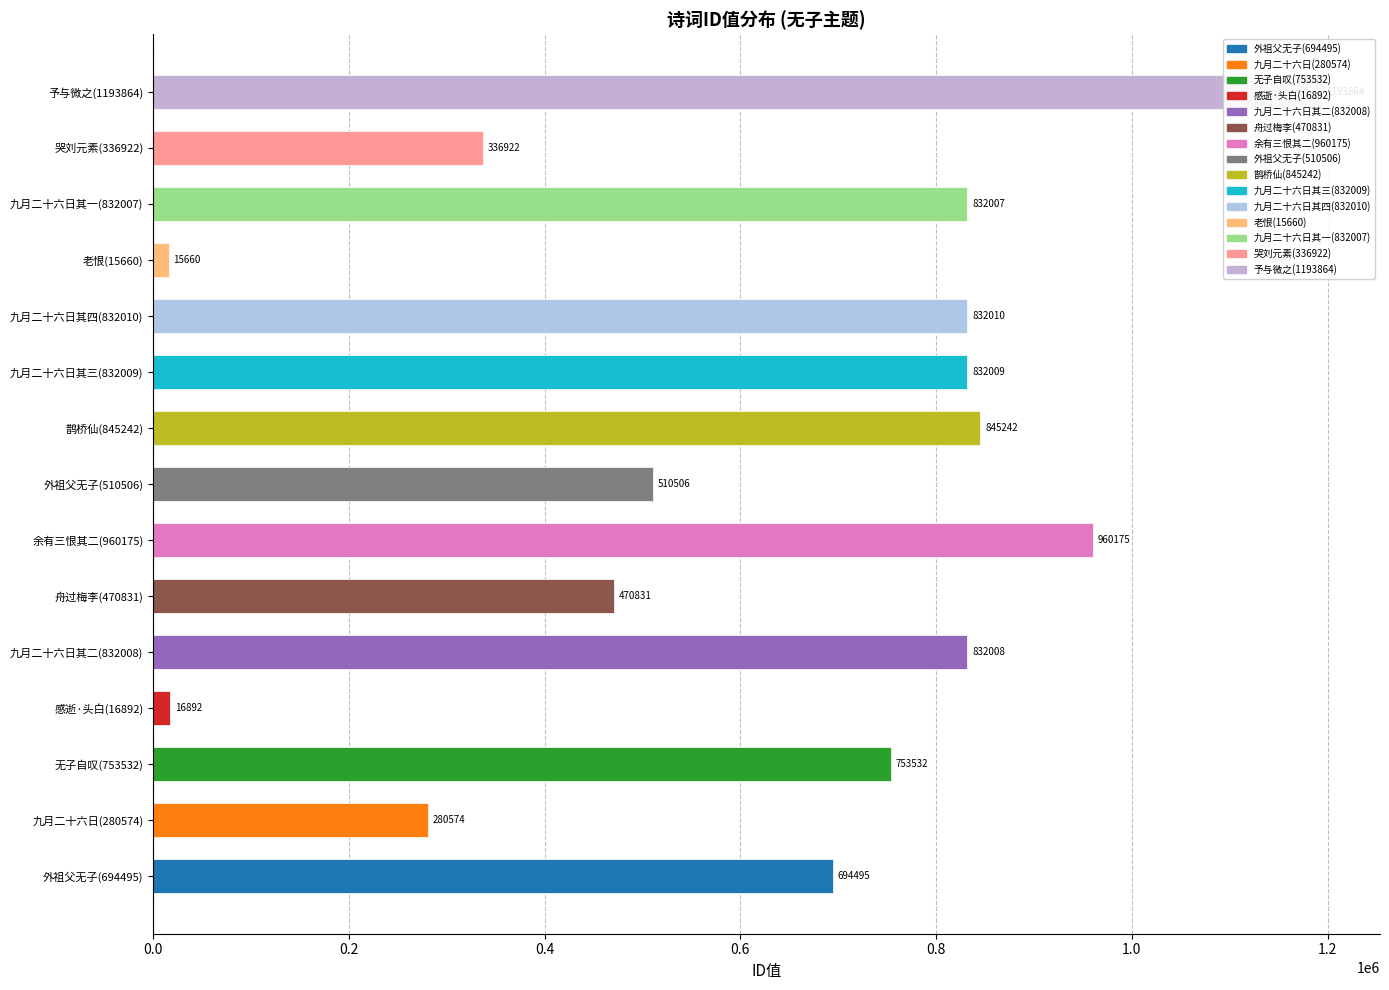

The value at 余有三恨其二(960175) is 1422061. True or false?

False